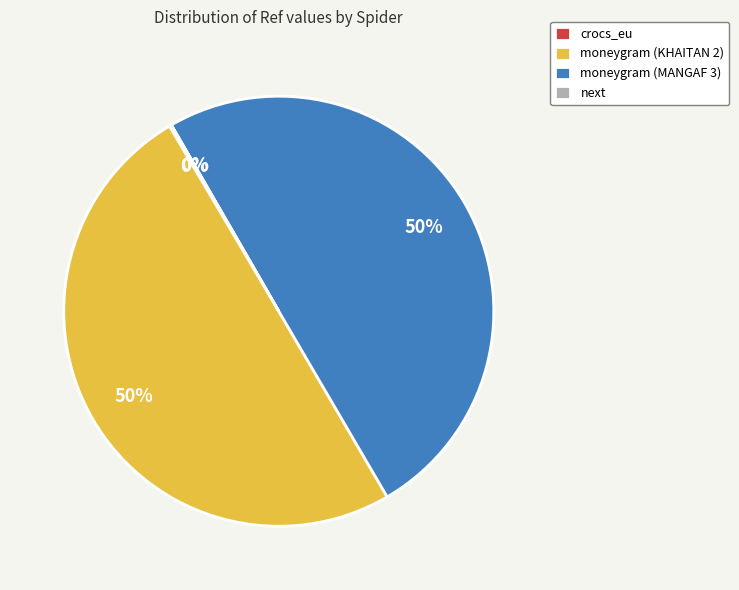

To the nearest percent, what is the average slice percentage?

25%